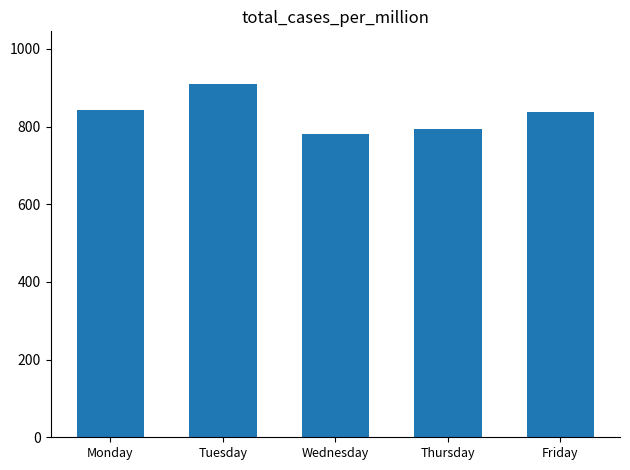

What is the greatest value displayed?

909